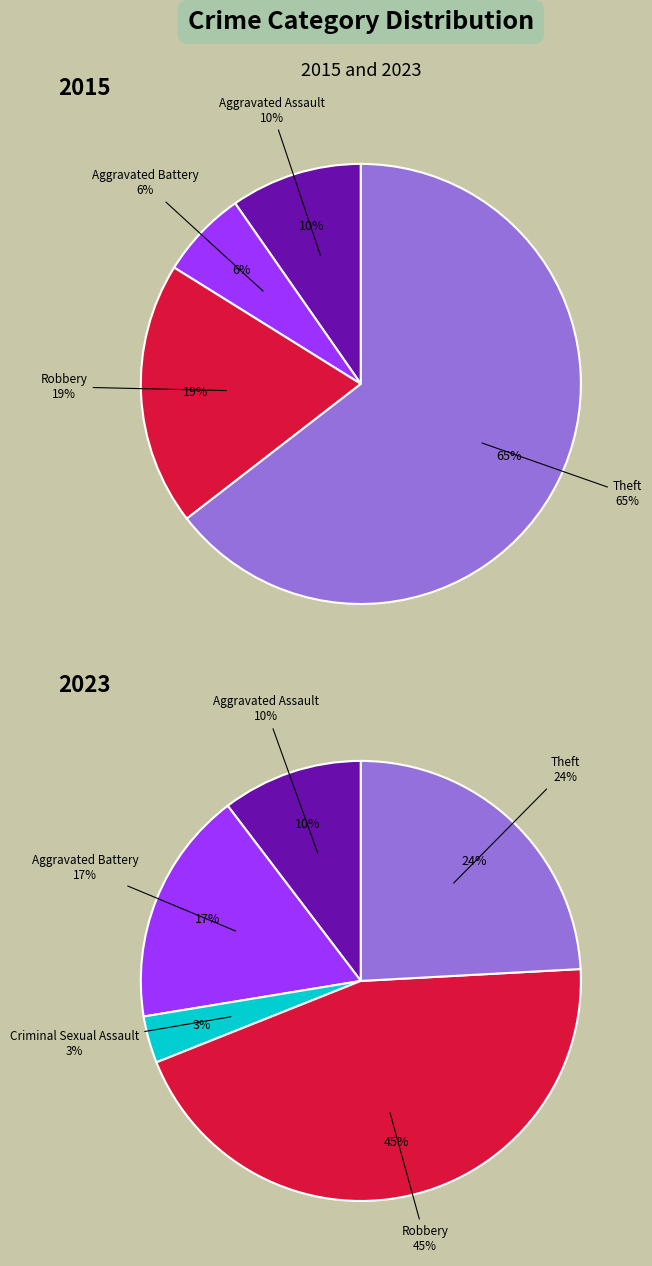

Is it true that 4 is 19% of the pie?

True